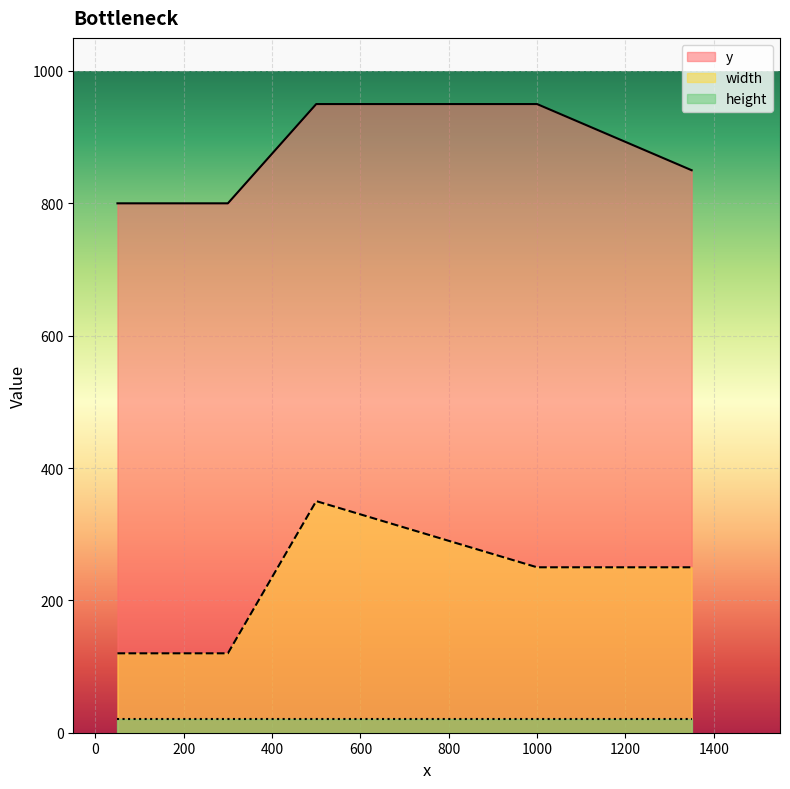

Does the chart display data point markers on the line(s)?

No